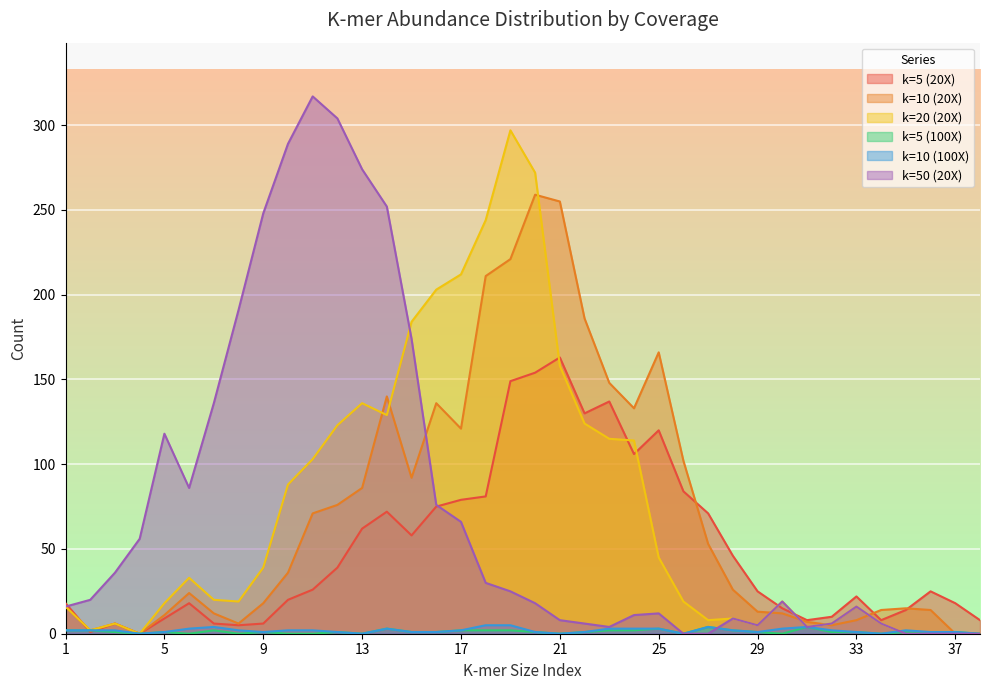

Which series ends up on top after the final intersection of k=50 (20X) and k=10 (20X)?

k=10 (20X)